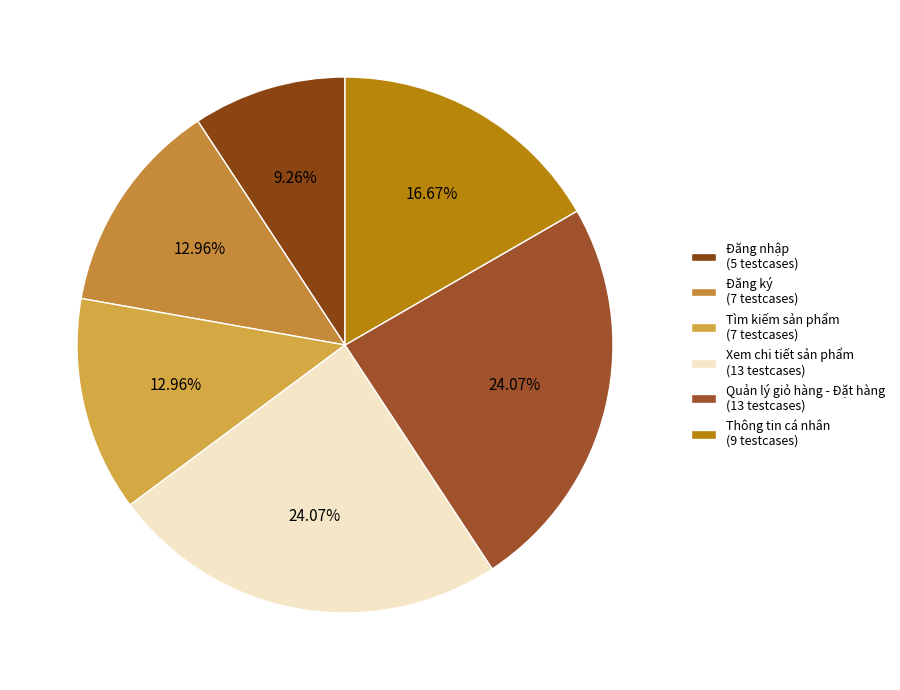

How many slices are in this pie chart?

6